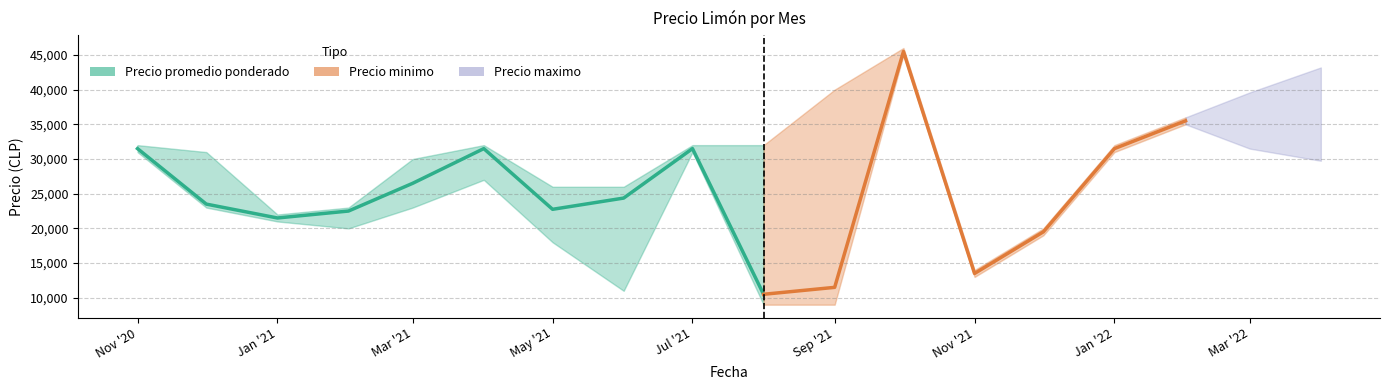

Is the value of Precio promedio ponderado at 2021-10 greater than the value of Precio minimo at 2020-12?

Yes